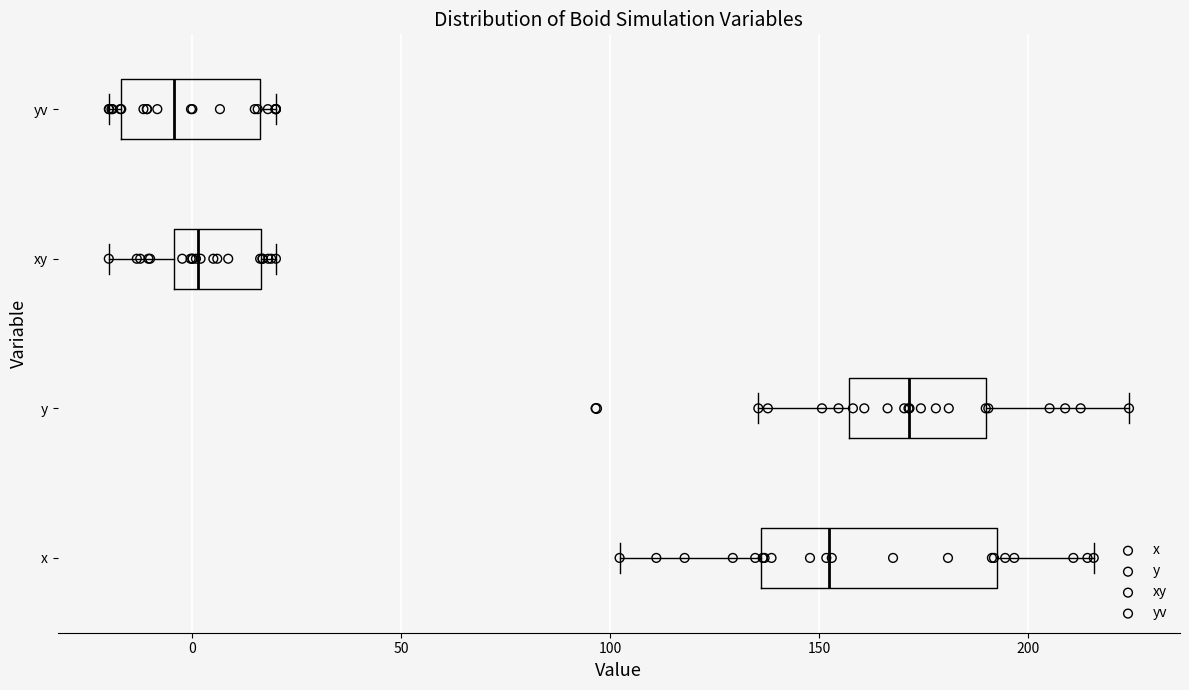

Where is the right edge of the box for xy on the x-axis? The values are not printed on the chart, so give them approximately, as read against the axis.

15